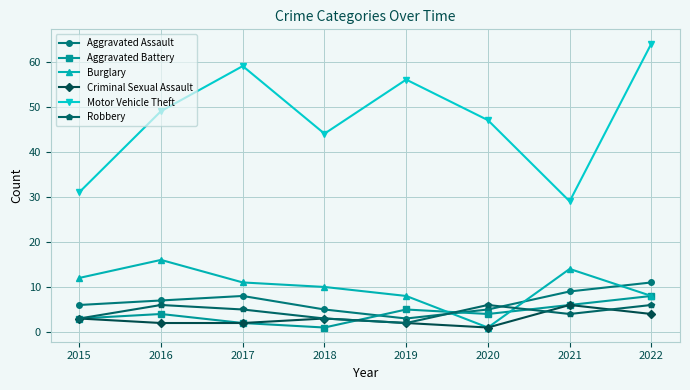

Reading left to right, what are all the values shown in this chart?

Aggravated Assault: 2015=6	2016=7	2017=8	2018=5	2019=3	2020=5	2021=9	2022=11
Aggravated Battery: 2015=3	2016=4	2017=2	2018=1	2019=5	2020=4	2021=6	2022=8
Burglary: 2015=12	2016=16	2017=11	2018=10	2019=8	2020=1	2021=14	2022=8
Criminal Sexual Assault: 2015=3	2016=2	2017=2	2018=3	2019=2	2020=1	2021=6	2022=4
Motor Vehicle Theft: 2015=31	2016=49	2017=59	2018=44	2019=56	2020=47	2021=29	2022=64
Robbery: 2015=3	2016=6	2017=5	2018=3	2019=2	2020=6	2021=4	2022=6